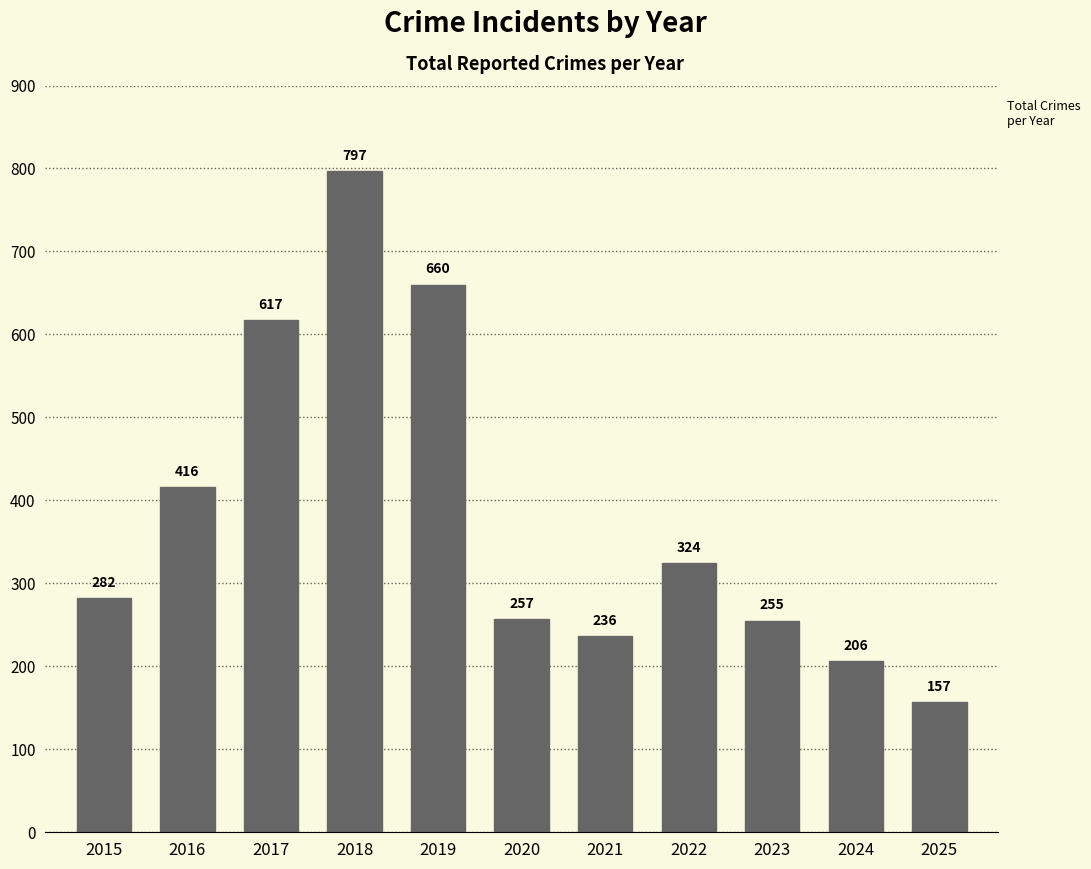

Count the number of data series in this chart.

1